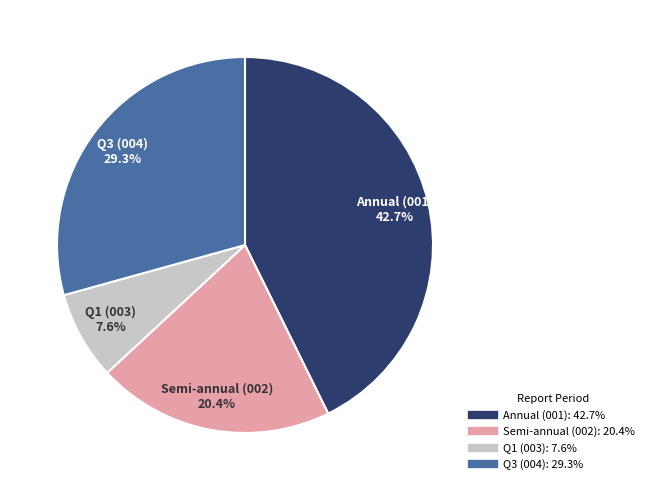

Does any single category account for the majority?

No